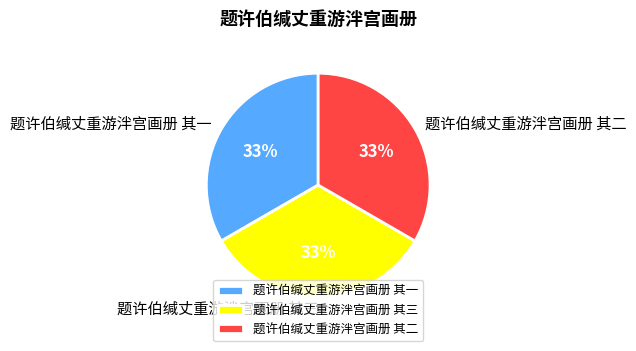

Do 题许伯缄丈重游泮宫画册 其三 and 题许伯缄丈重游泮宫画册 其二 together represent more than half of the pie?

Yes